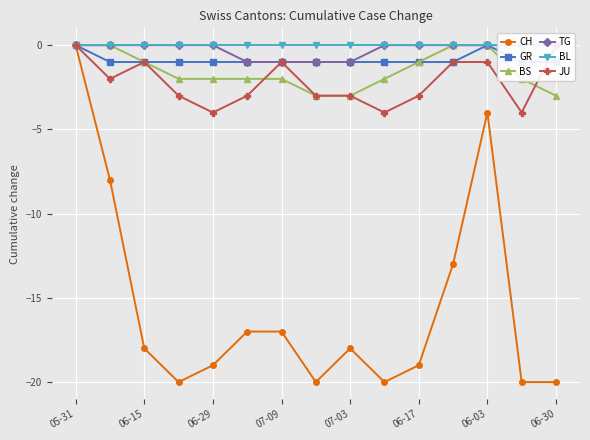

How many data points in GR are above -1?

2